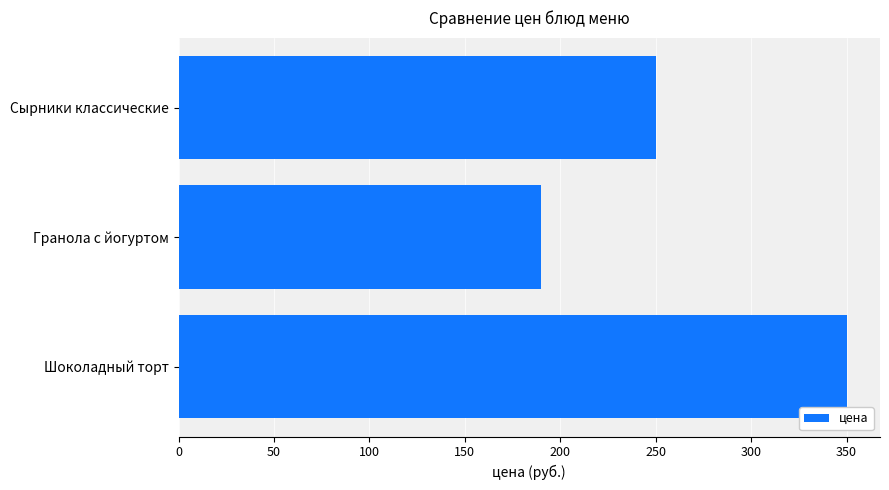

Rank the categories by value from highest to lowest.

Шоколадный торт, Сырники классические, Гранола с йогуртом